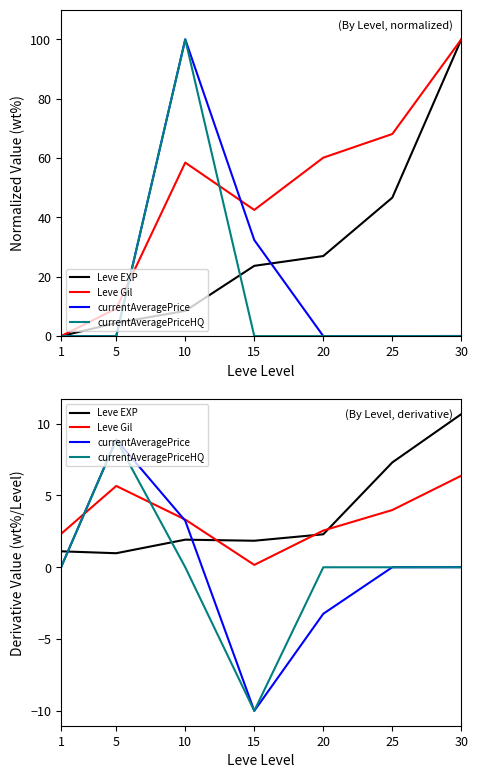

What is the average value of the currentAveragePriceHQ series?

-0.2